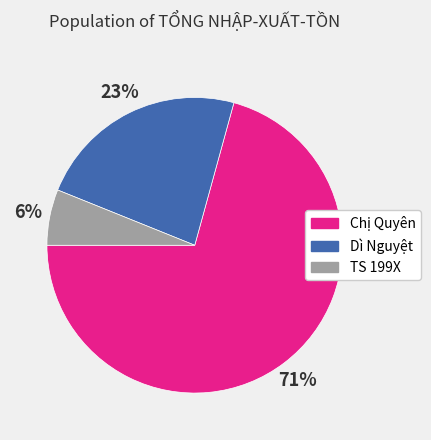

Which slice is the smallest?

TS 199X